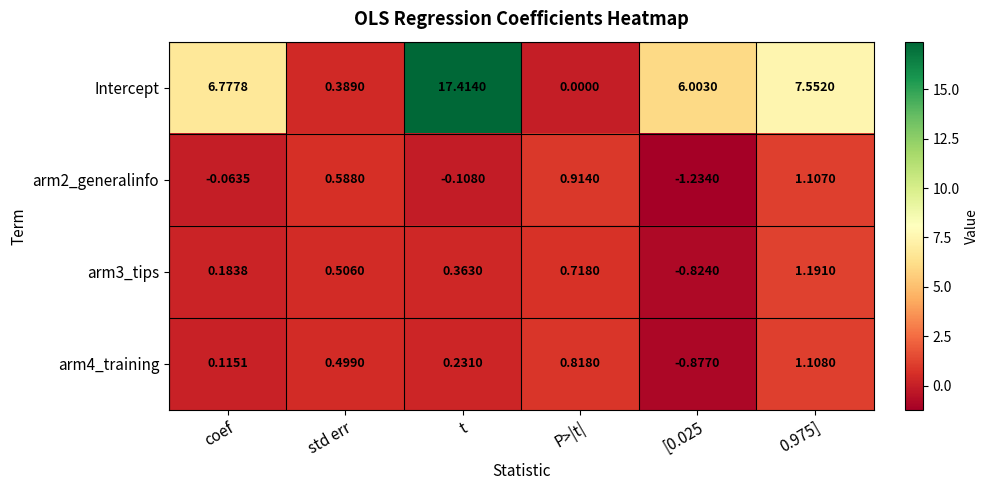

Which category has the highest value in the Intercept series?

t